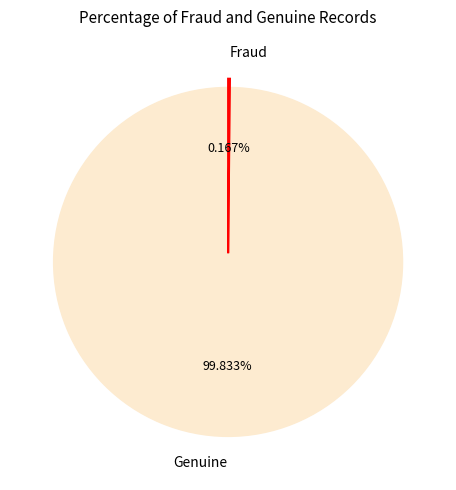

Does Genuine represent more than half of the total?

Yes